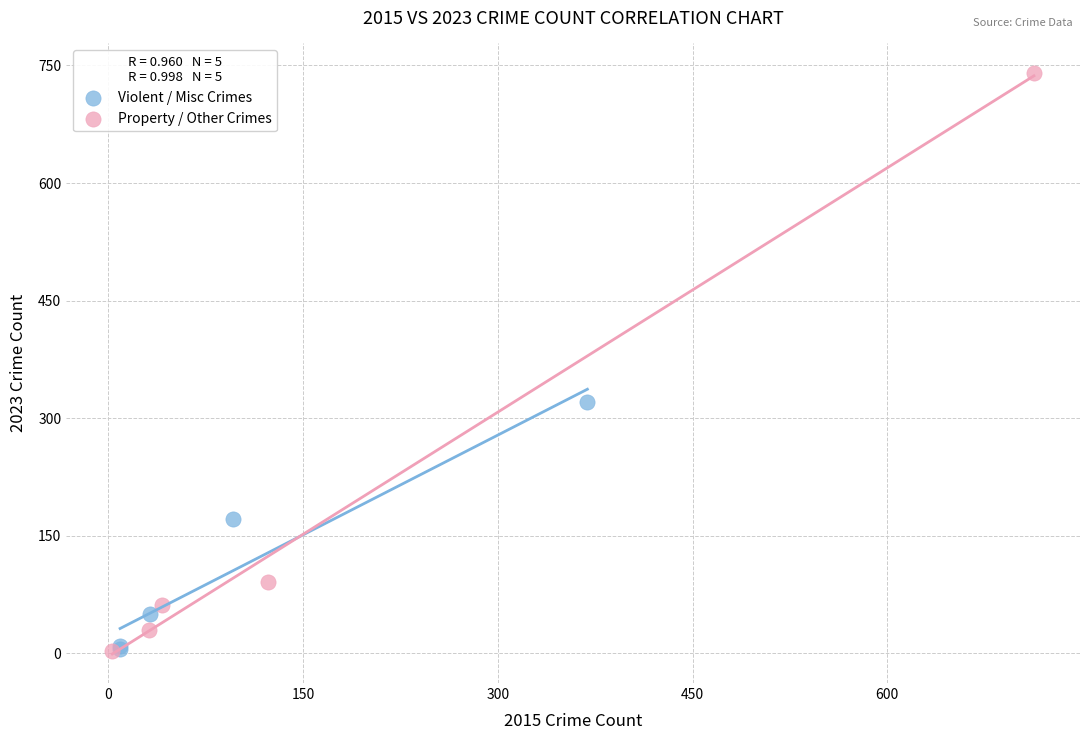

Which series has the widest spread of Y values?

Property / Other Crimes